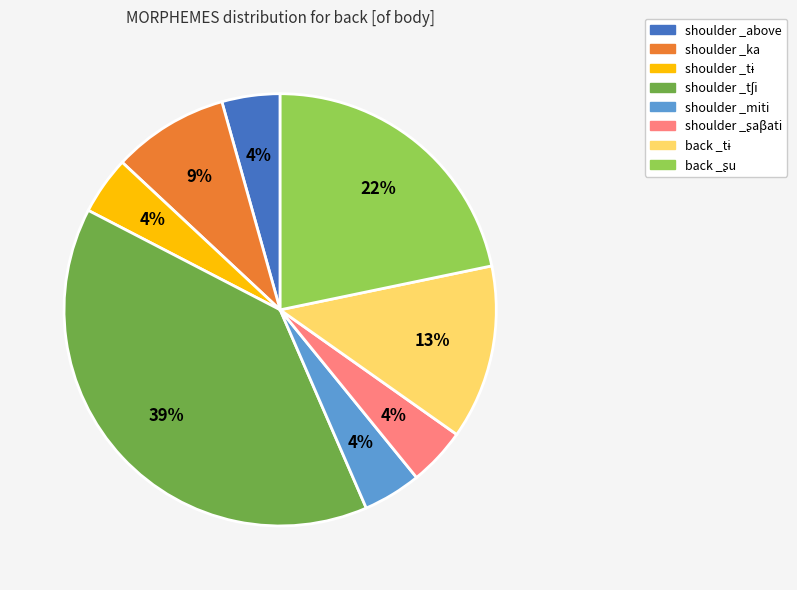

Does any single category account for the majority?

No